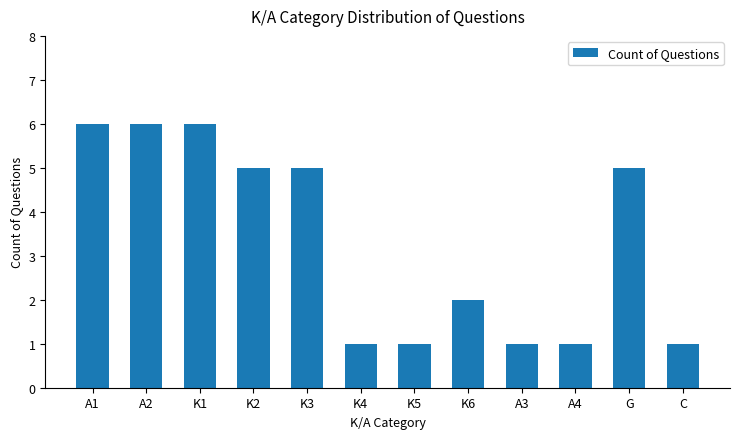

Which has a higher value, K6 or K2?

K2